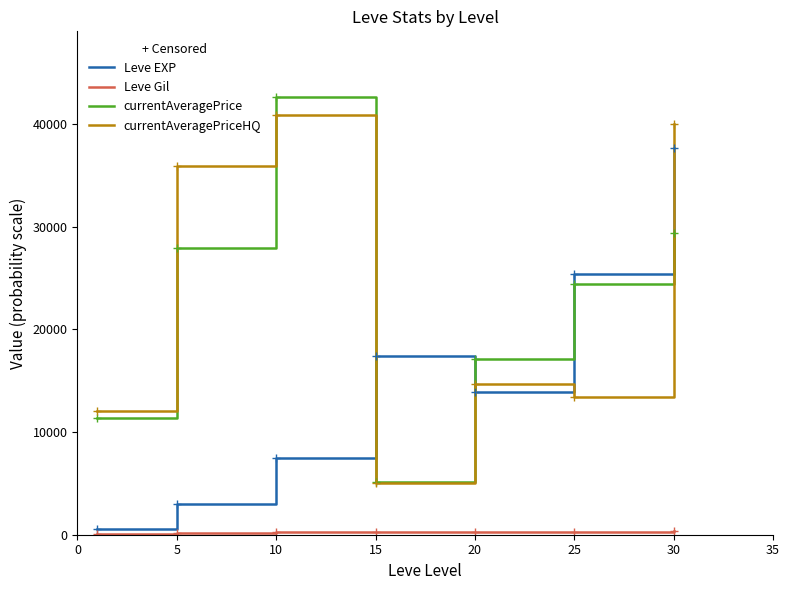

What is the maximum value shown in the chart?

42643.8